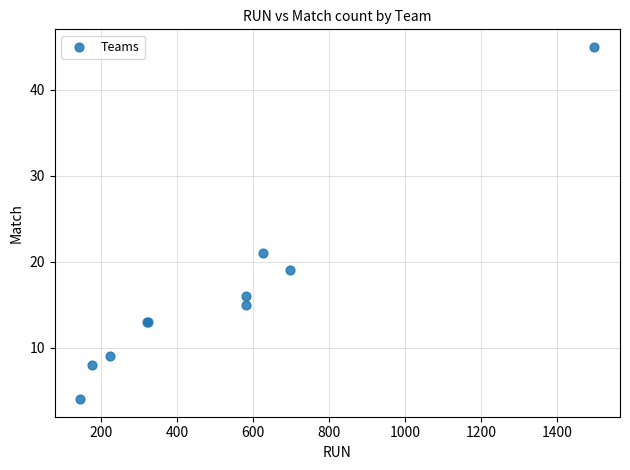

What Y value in the scatter plot is closest to 24?

21